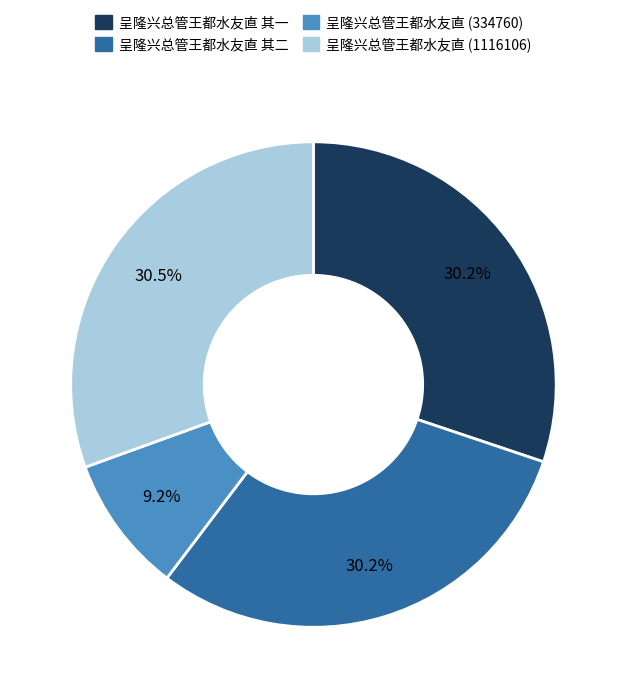

Does any single category account for the majority?

No